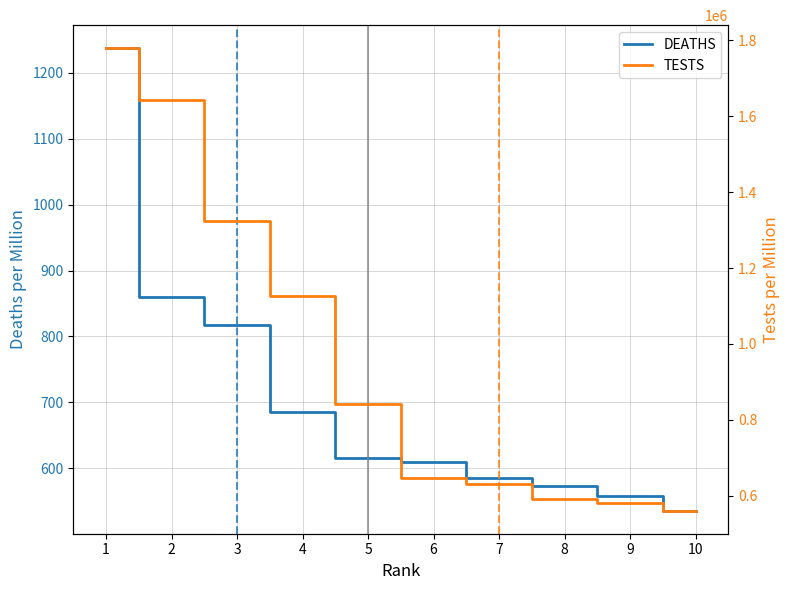

Is it true that TESTS equals 1157162 at 1?

False